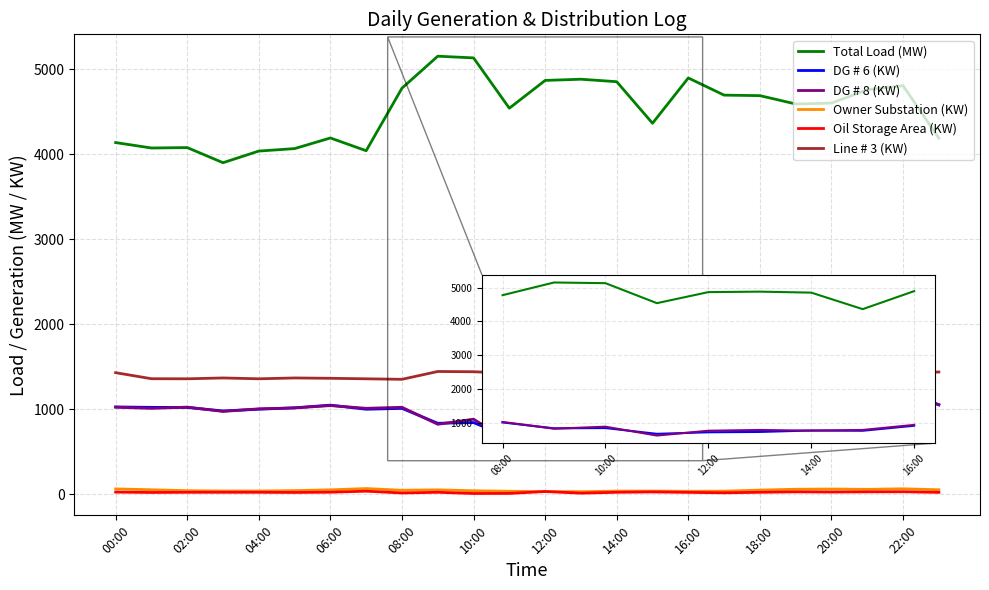

How many lines are shown in the chart?

6